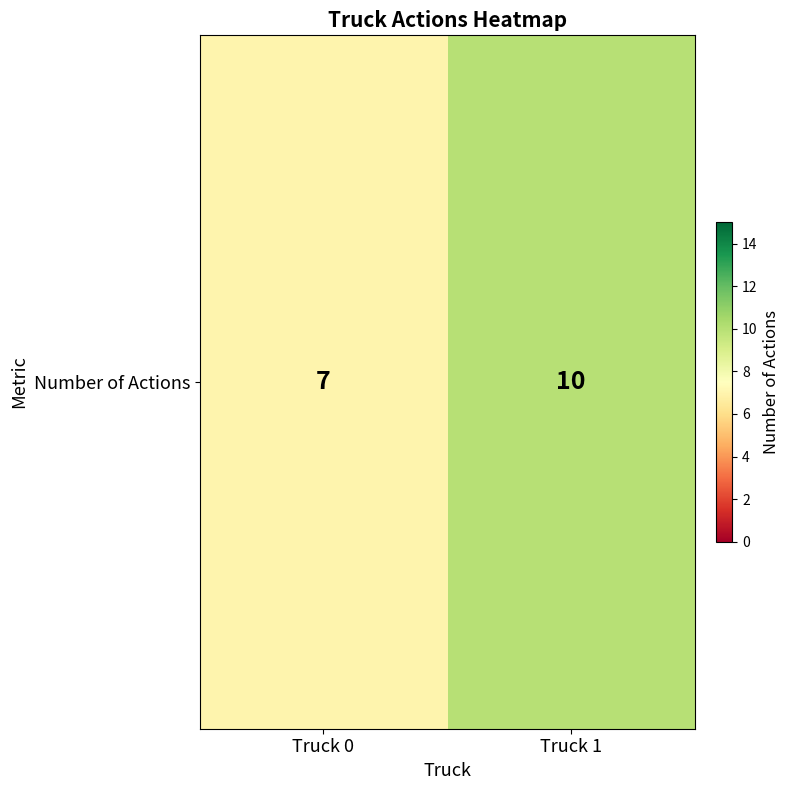

What is the change in value from Truck 0 to Truck 1?

+3